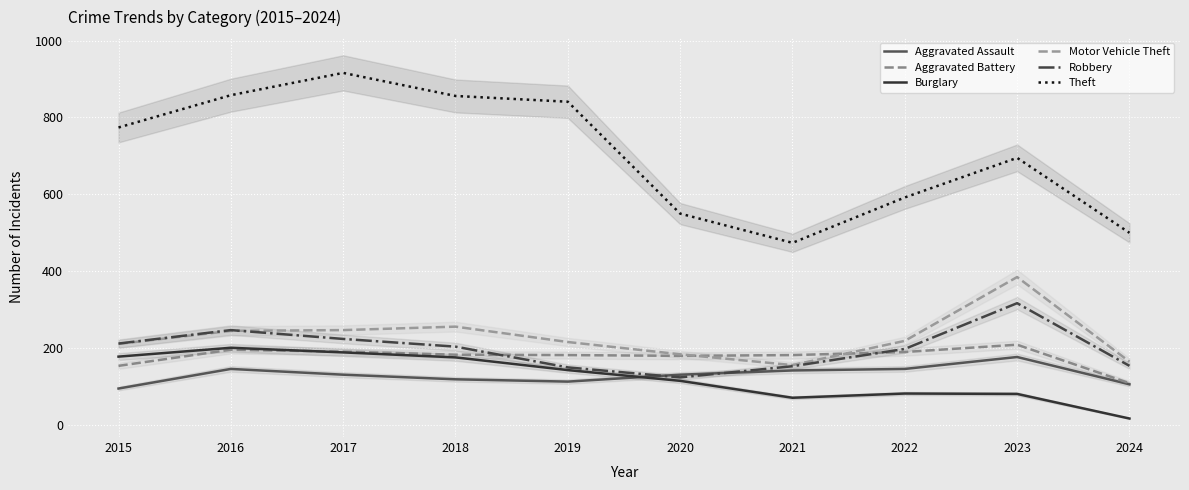

True or false: Aggravated Assault has a value of 158 at 2024.

False